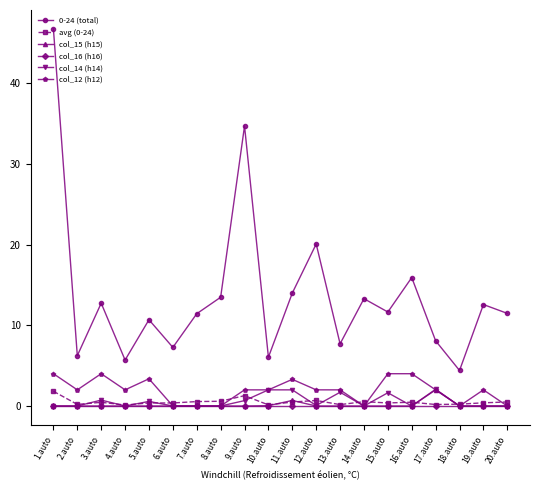

What is the value of the col_12 (h12) point at the 16th from the left?

4.0